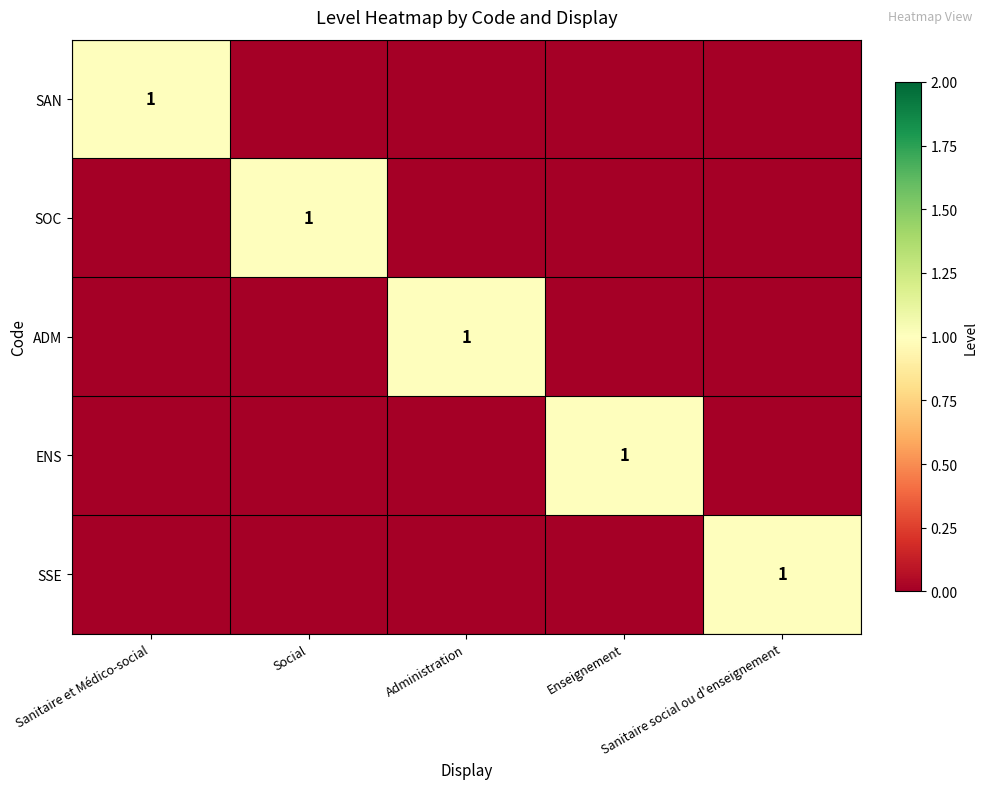

List the series in order of their peak value, lowest first.

SAN, SOC, ADM, ENS, SSE